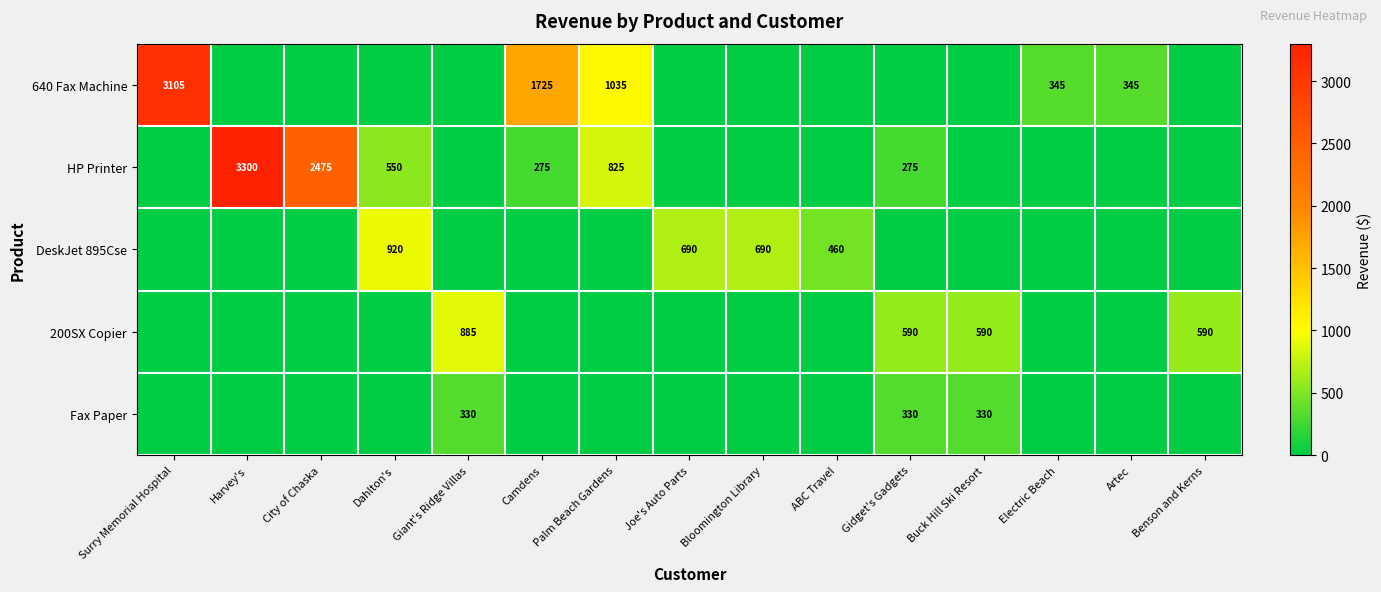

True or false: 640 Fax Machine has a value of 345 at Artec.

True